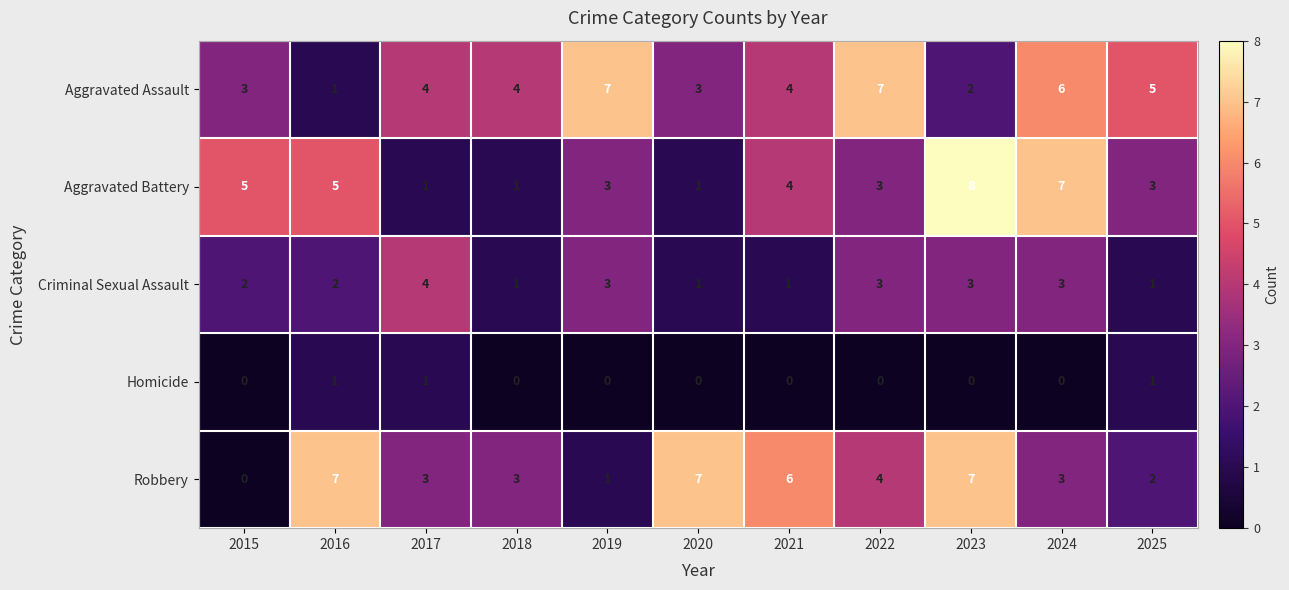

Which series changed the most between 2019 and 2021?

Robbery